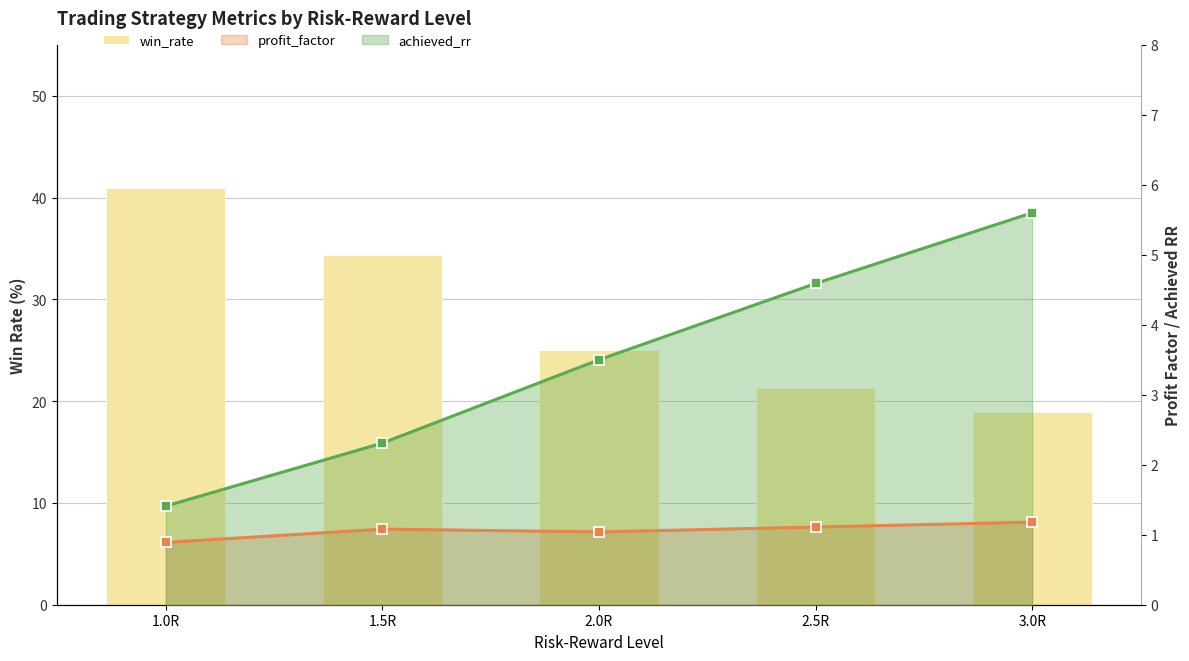

What is the smallest value displayed?

18.9